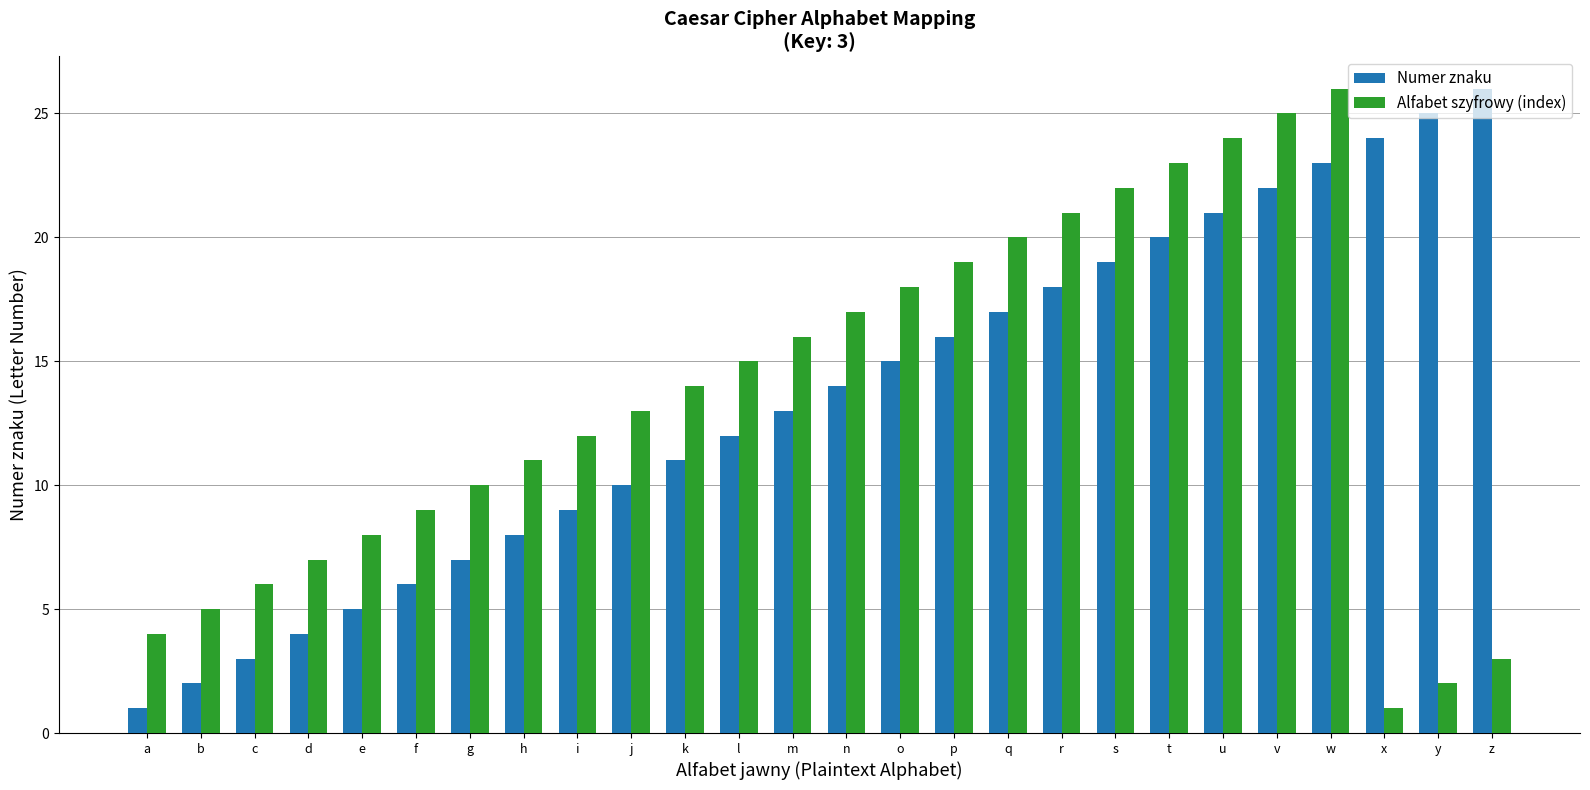

At which category is the sum across all series the highest?

w